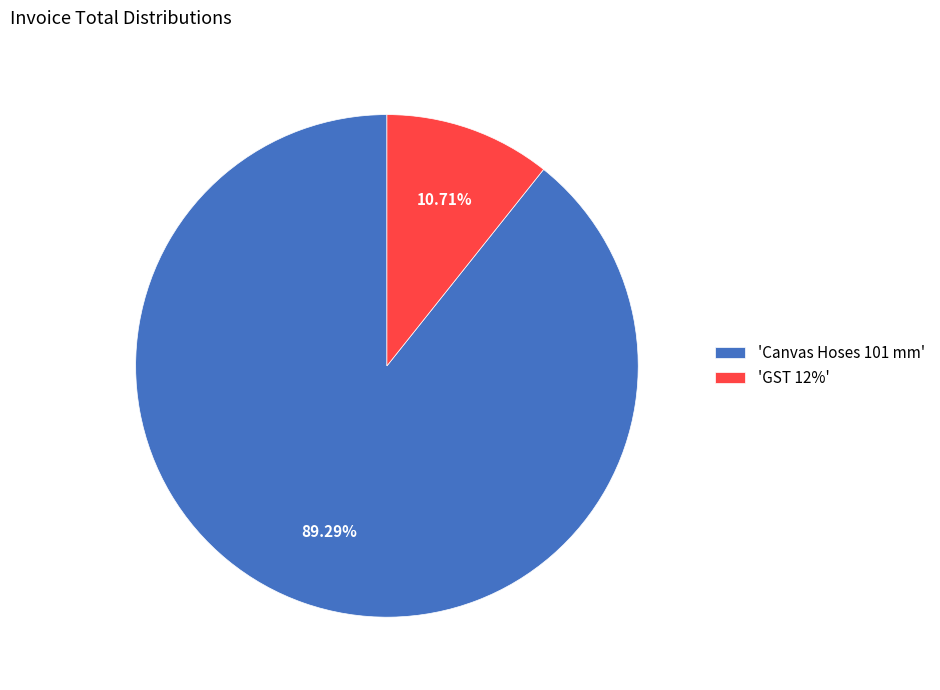

Between 'Canvas Hoses 101 mm' and 'GST 12%', which is larger?

'Canvas Hoses 101 mm'